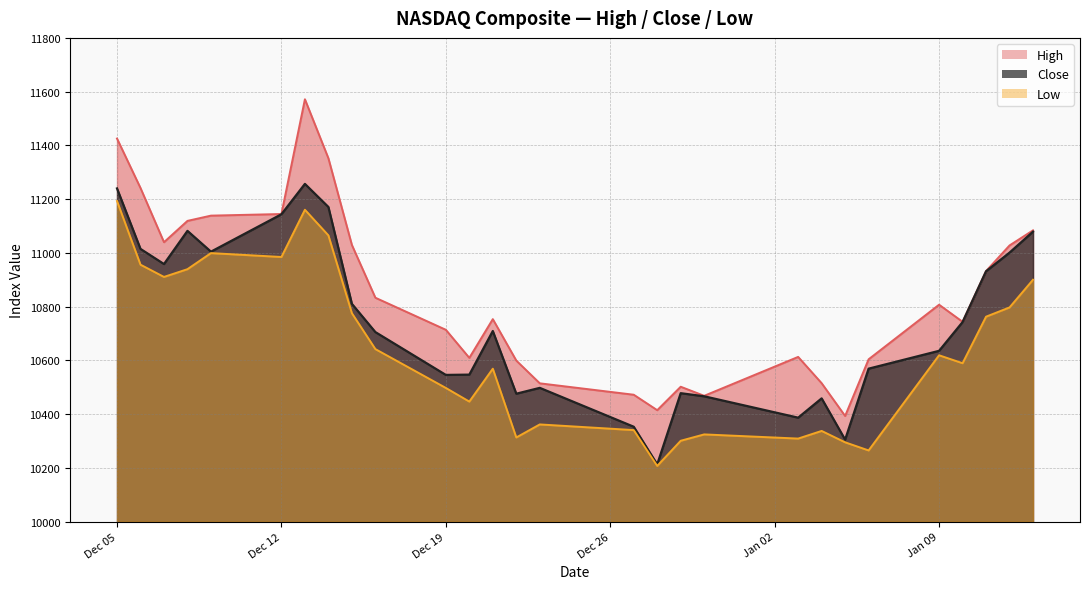

What is the average value of the Low series?

10638.0